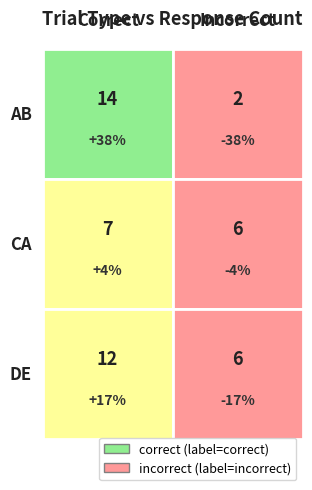

Rank the categories by value from lowest to highest.

AB_incorrect, CA_incorrect, DE_incorrect, CA_correct, DE_correct, AB_correct